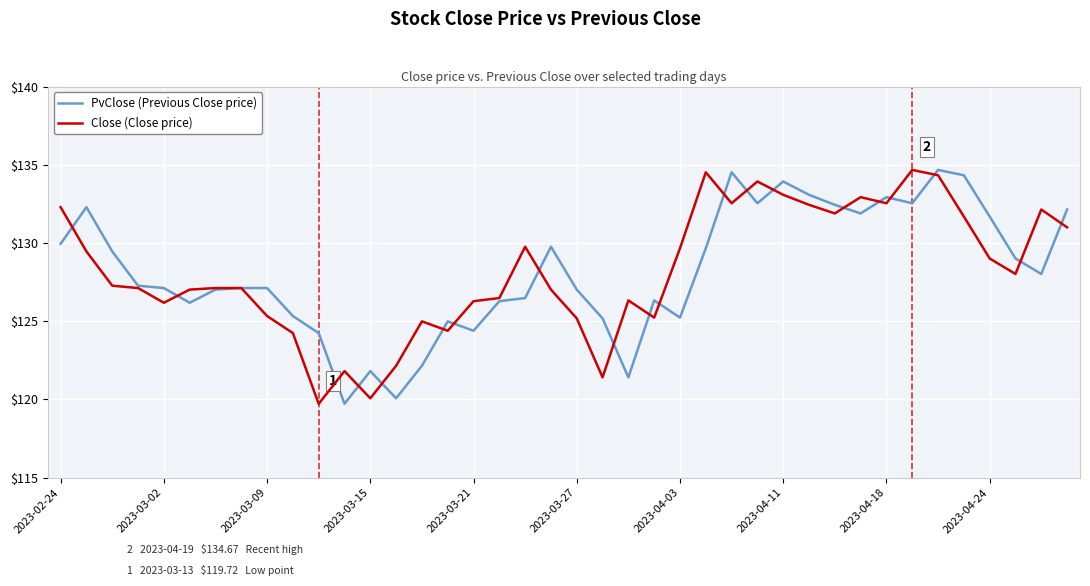

What is the minimum value shown in the chart?

119.7